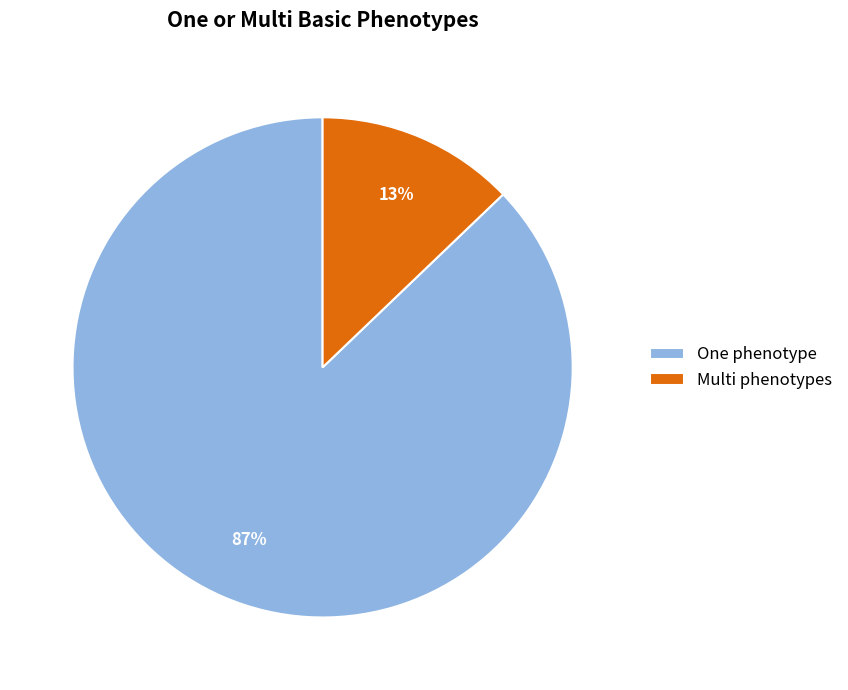

Is the sum of One phenotype and Multi phenotypes greater than half?

Yes